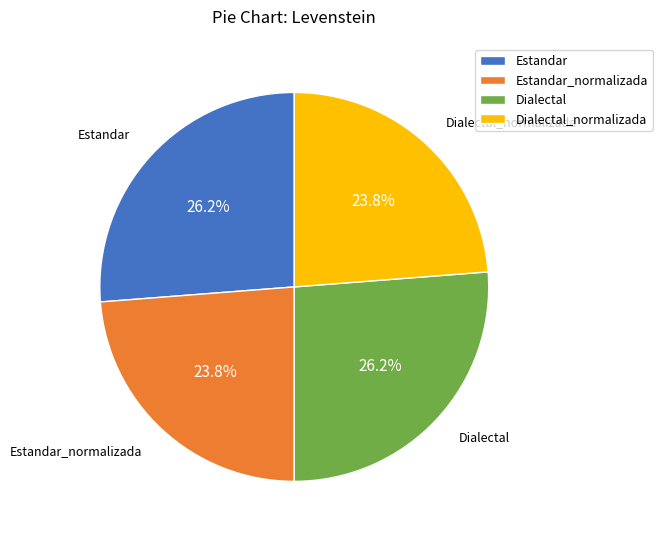

To the nearest percent, what is the combined percentage of Estandar and Dialectal?

52%